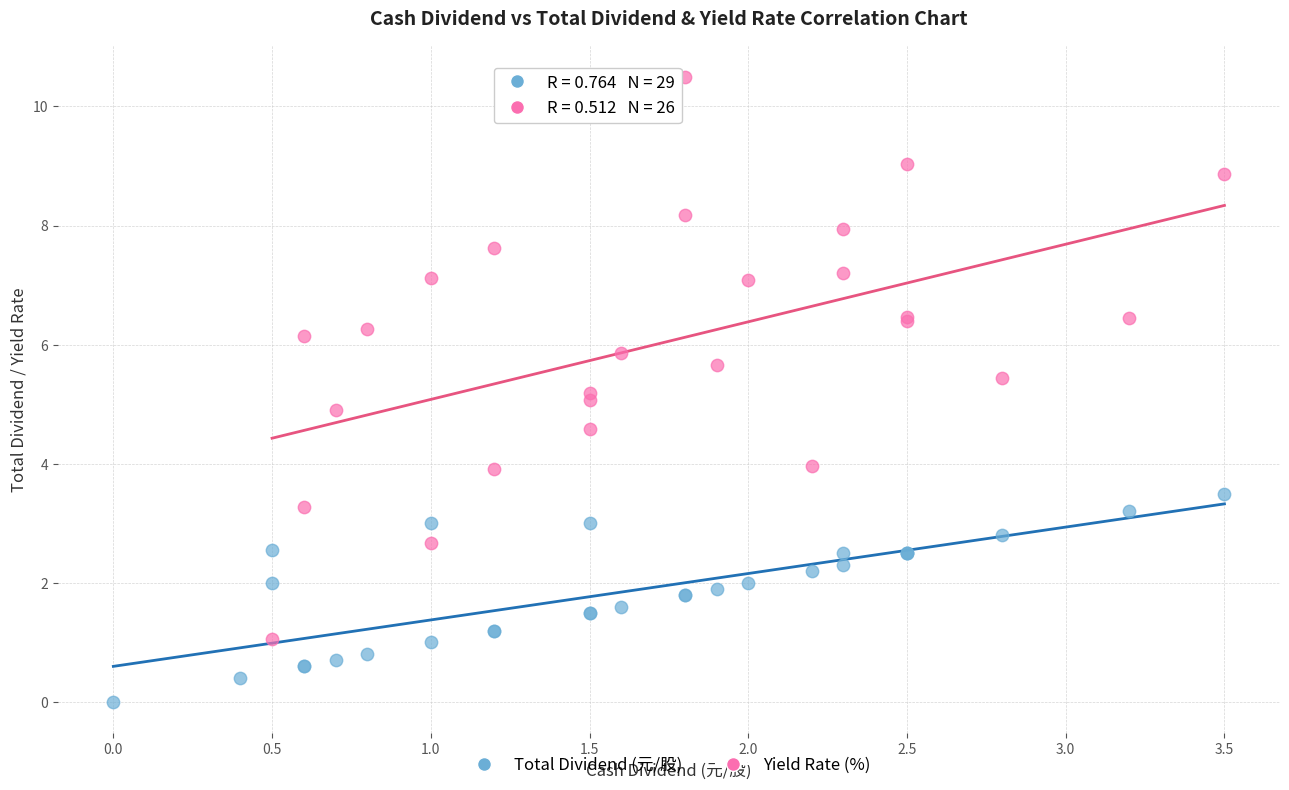

Which series has the widest spread of Y values?

Yield Rate (%)